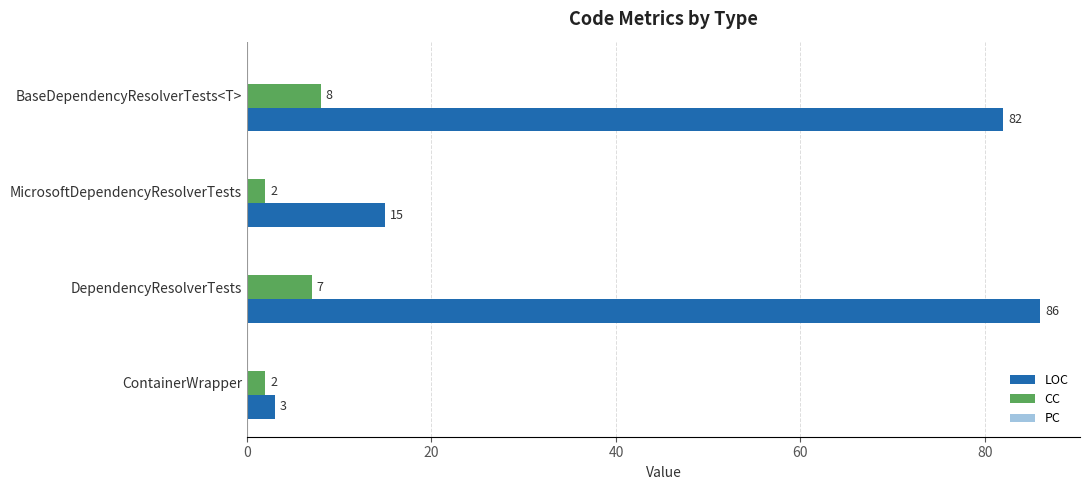

The CC series shows 14 at BaseDependencyResolverTests<T>. True or false?

False